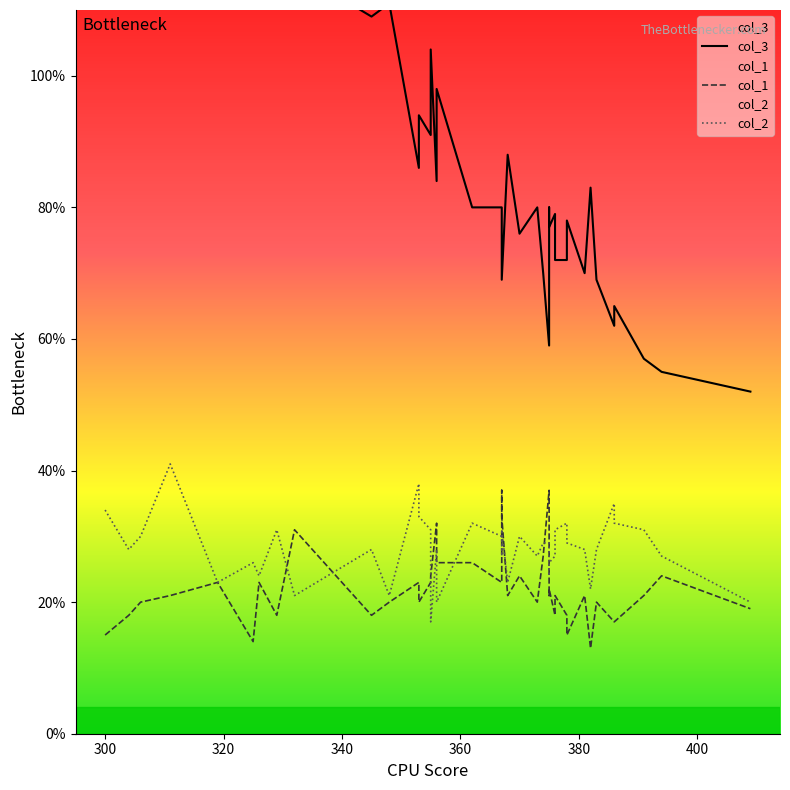

Rank the series by their maximum value, from lowest to highest.

col_1, col_2, col_3